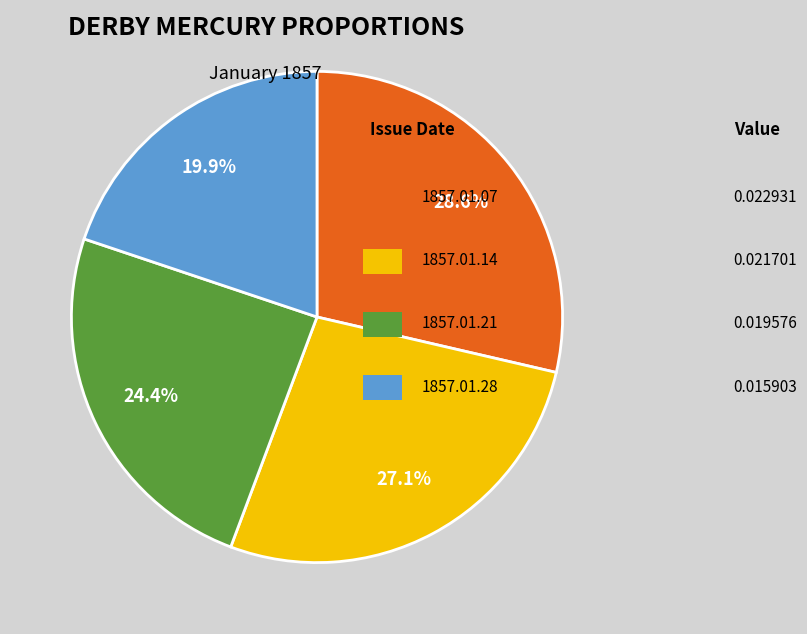

Does any single category account for the majority?

No